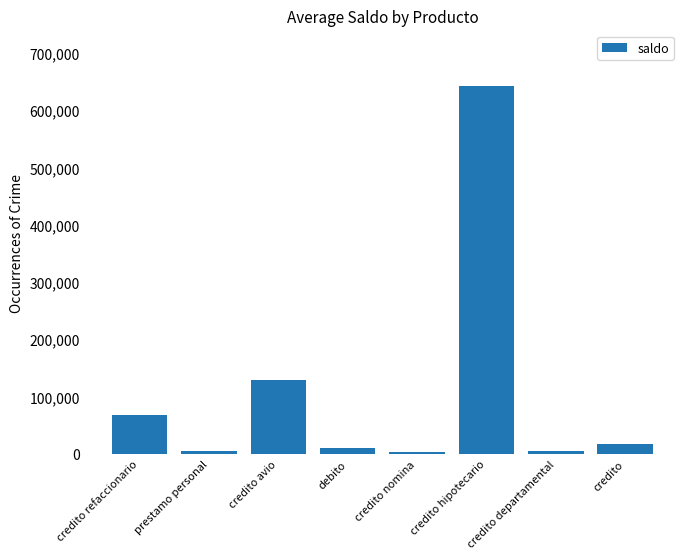

How many series are shown in this chart?

1